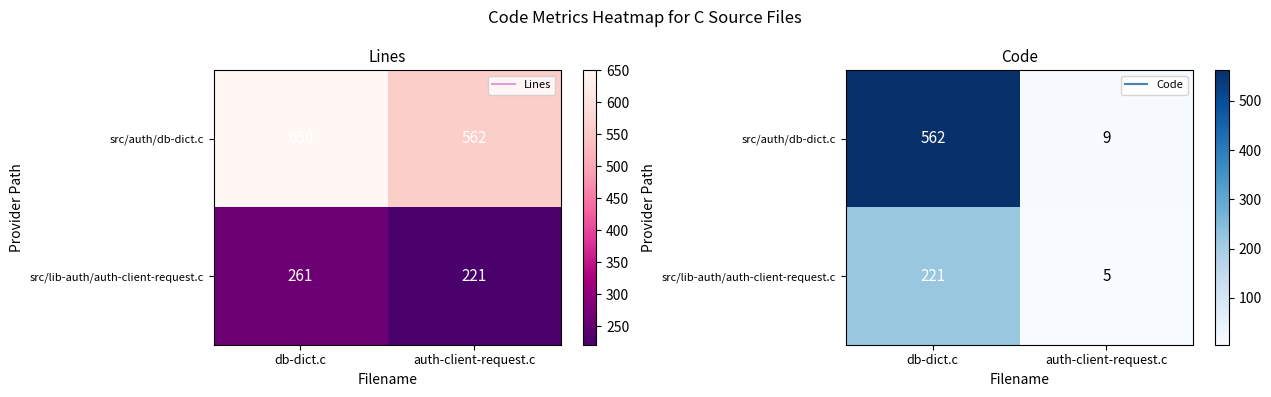

How many src/lib-auth/auth-client-request.c values are between 5 and 221?

2